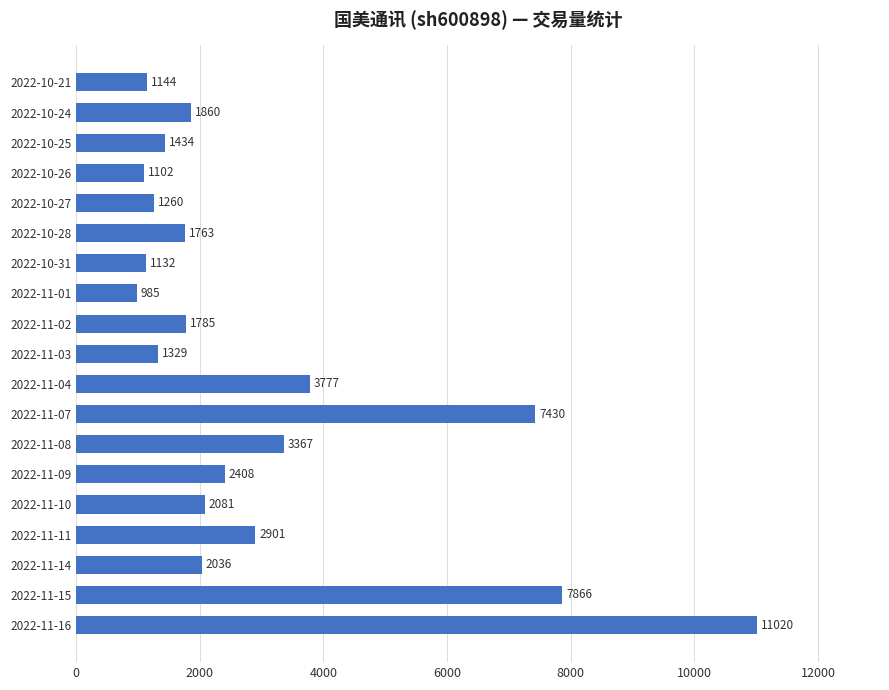

What is the average value?

2983